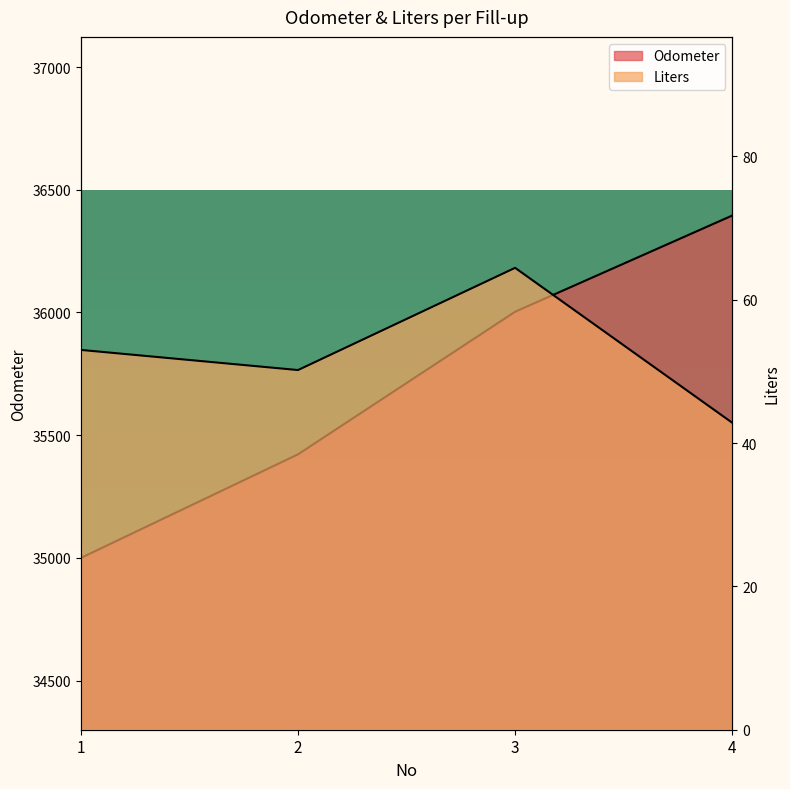

What is the value of the Liters point at the 2nd from the left?

50.2